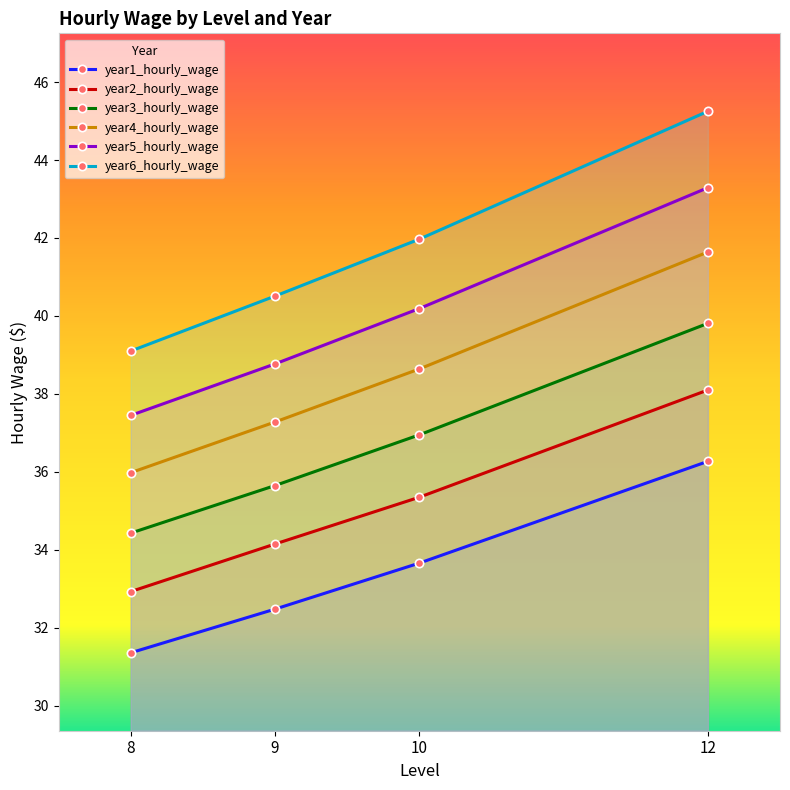

Is the value of year3_hourly_wage at 10 greater than the value of year2_hourly_wage at 9?

Yes